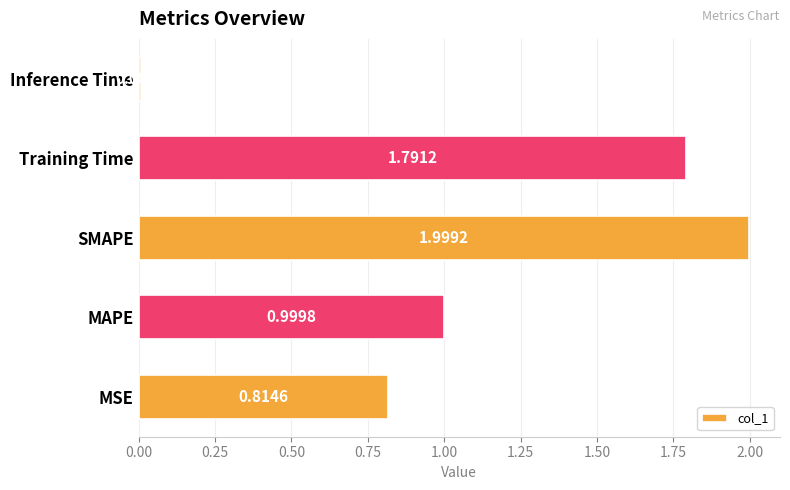

What is the ratio of the value at MSE to the value at Training Time?

0.5